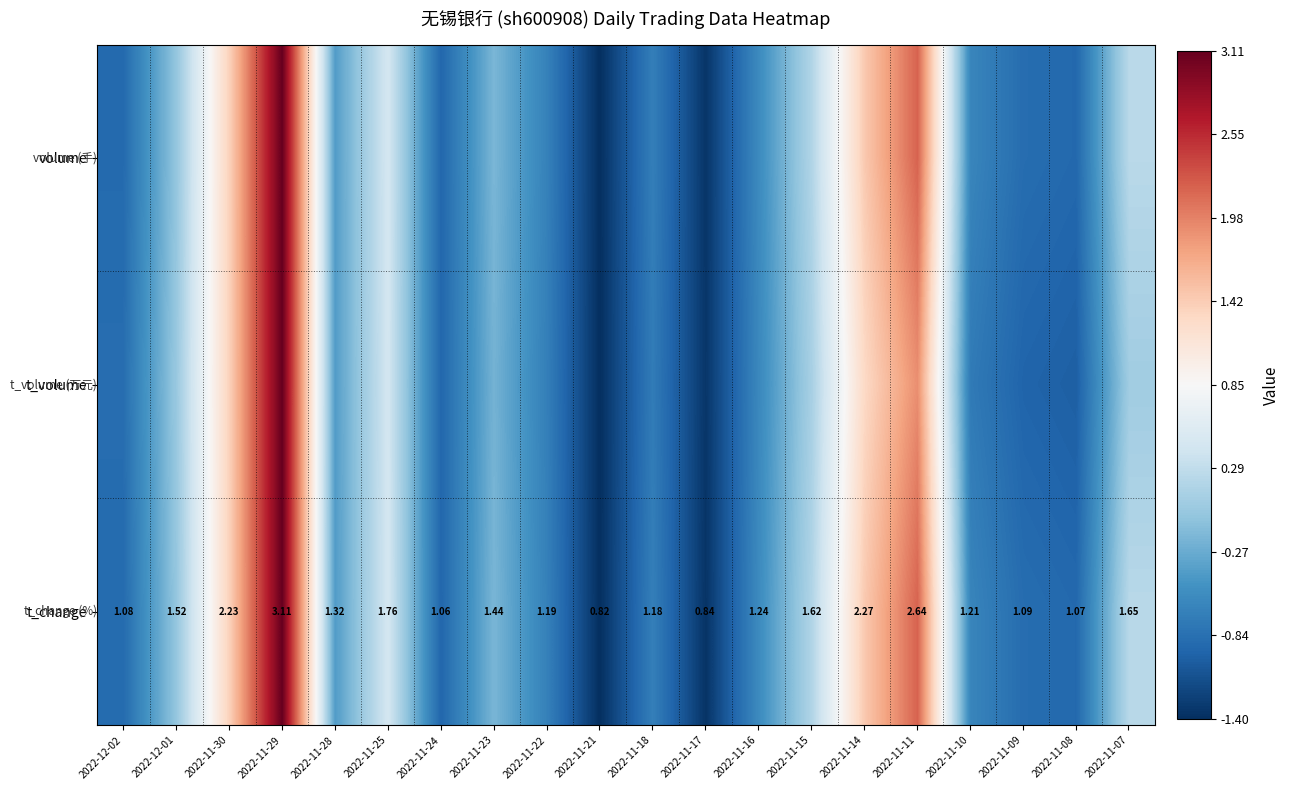

Which series has the widest spread of values?

volume